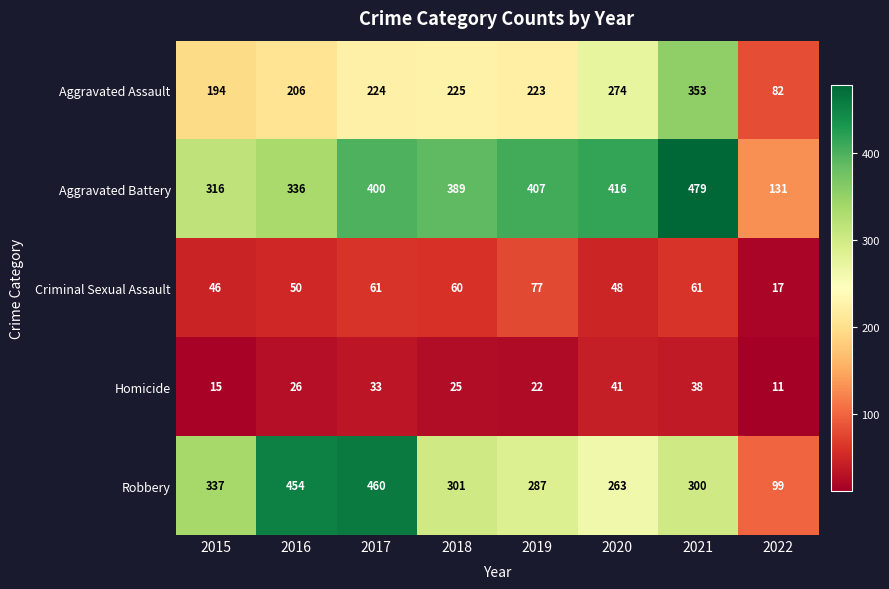

List the labels in order of Homicide value, smallest first.

2022, 2015, 2019, 2018, 2016, 2017, 2021, 2020